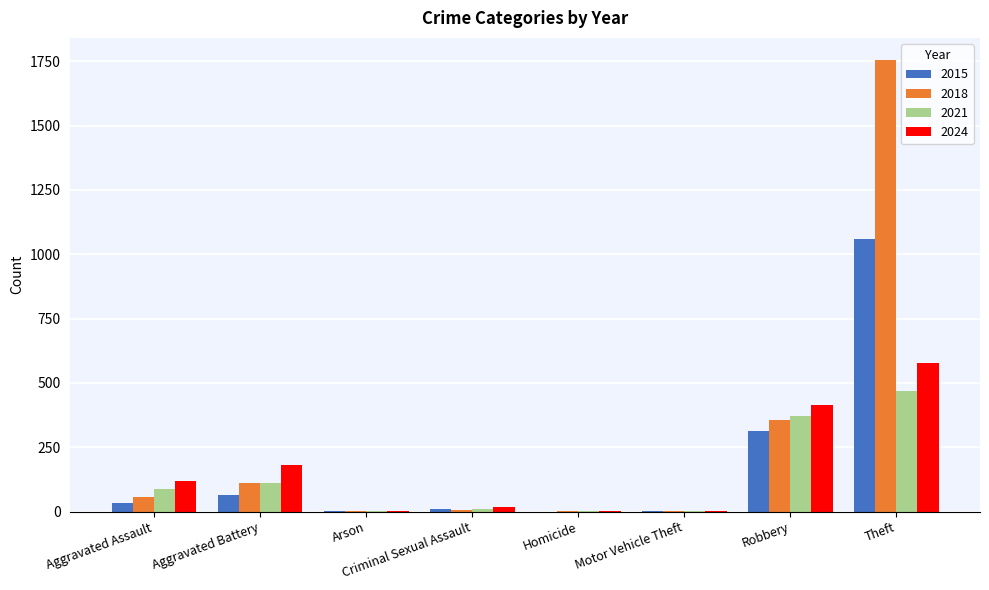

What is the sum of the 2024 values at Theft and Aggravated Battery?

759